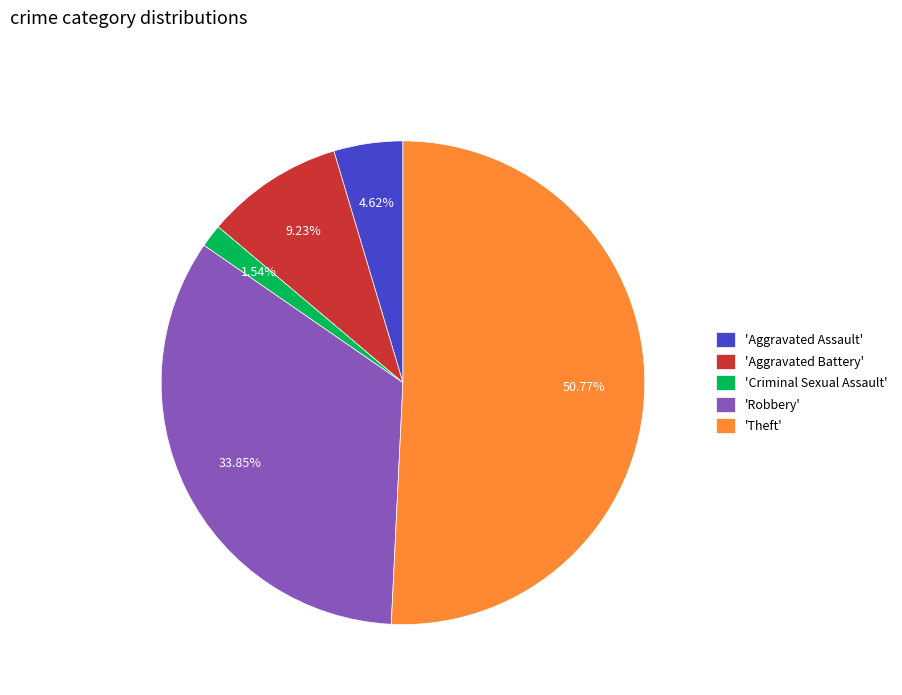

Does any single category account for the majority?

Yes